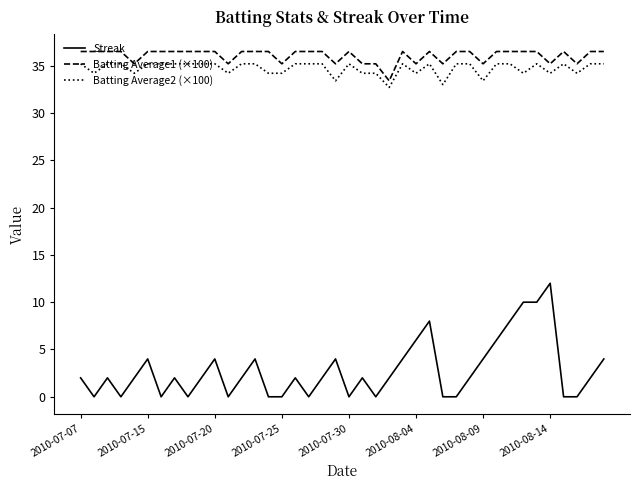

At how many categories does at least one series exceed 31?

40